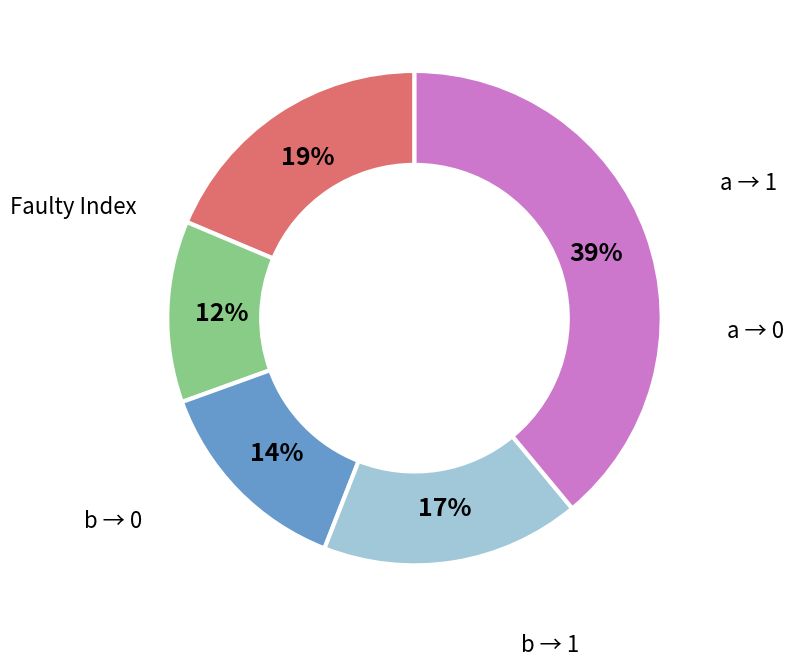

To the nearest percent, what is the average slice percentage?

20%